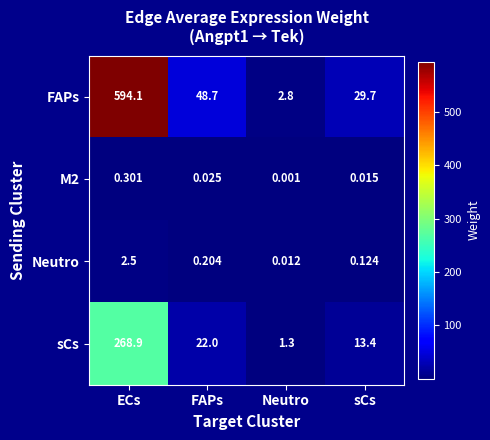

Where is Neutro nearest to the value 1?

FAPs